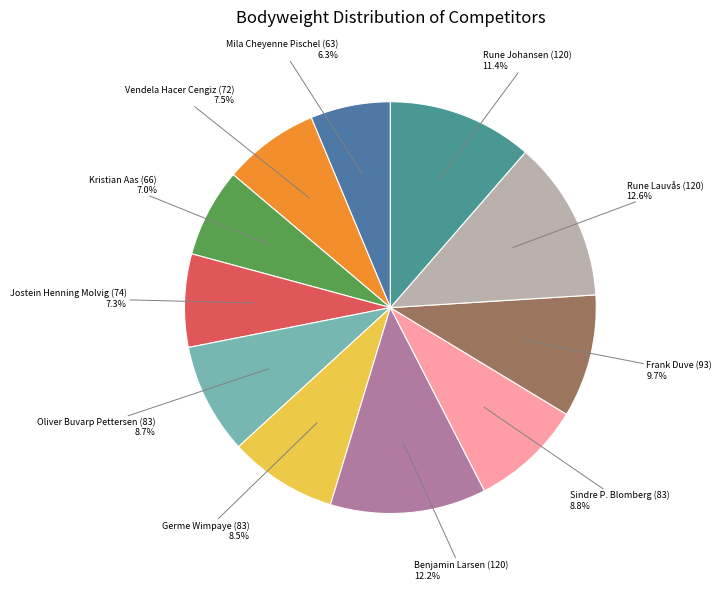

Does Frank Duve (93) represent more than half of the total?

No